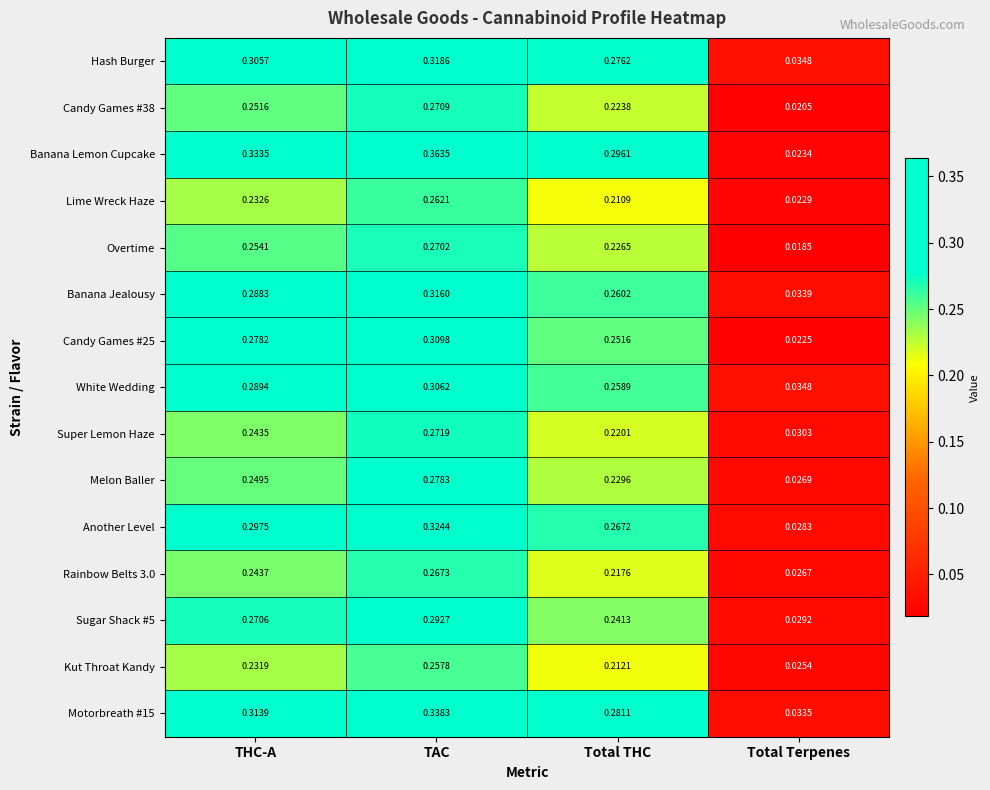

Count the number of data series in this chart.

15